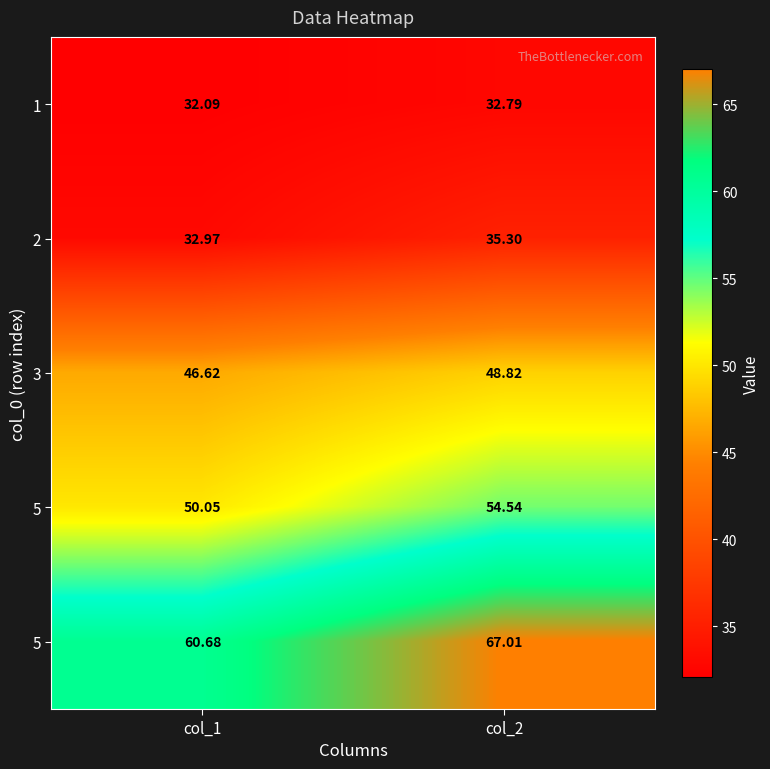

What is the smallest value displayed?

32.1